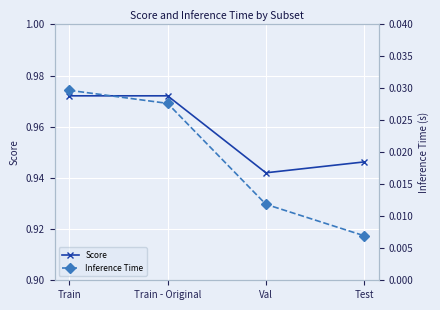

Reading left to right, extract all data points from this chart.

Score: 1.0	1.0	0.9	0.9
Inference Time: 0.0	0.0	0.0	0.0